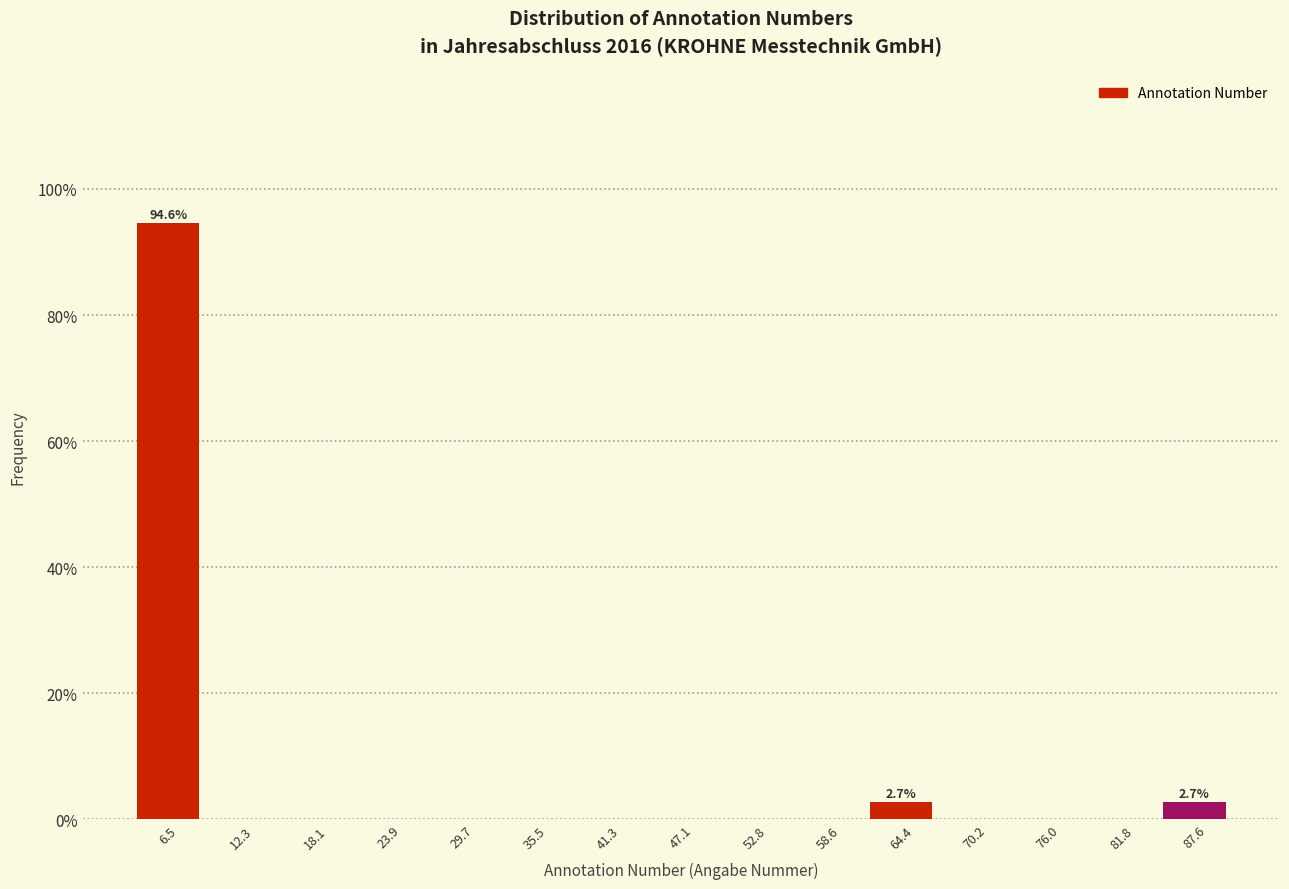

Over which range of the x-axis is the bar tallest?

4 to 9